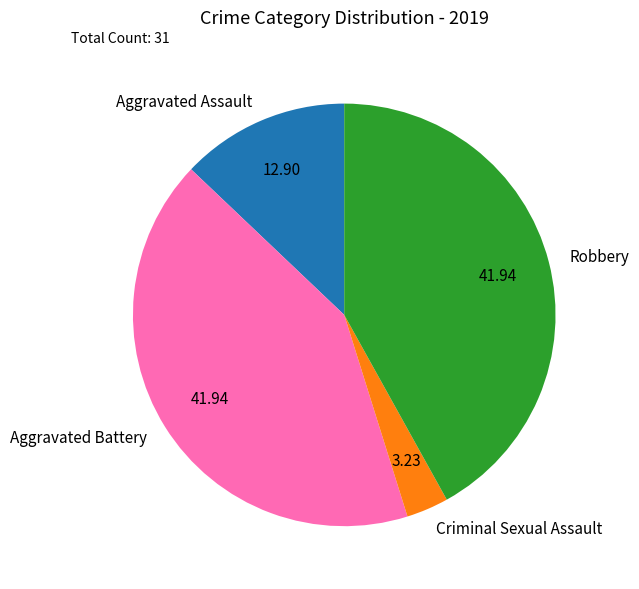

What is the ratio of the value at Aggravated Battery to the value at Criminal Sexual Assault?

13.0